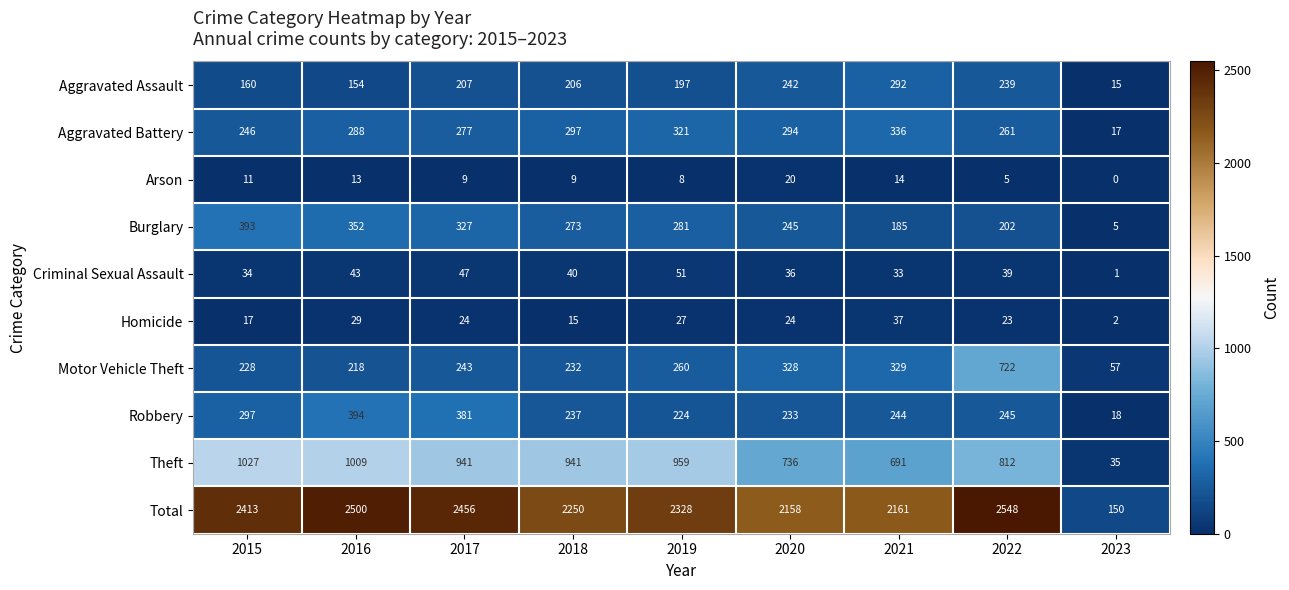

What is the difference between the Criminal Sexual Assault values at 2018 and 2023?

39